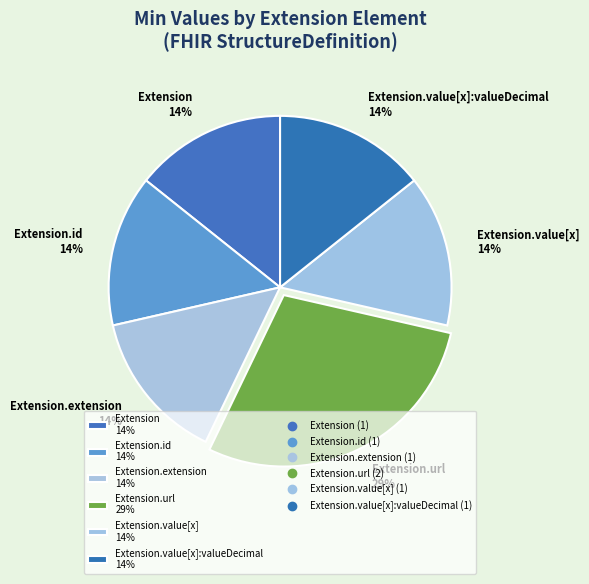

Combined, do Extension 14% and Extension.value[x]:valueDecimal 14% account for over 50%?

No